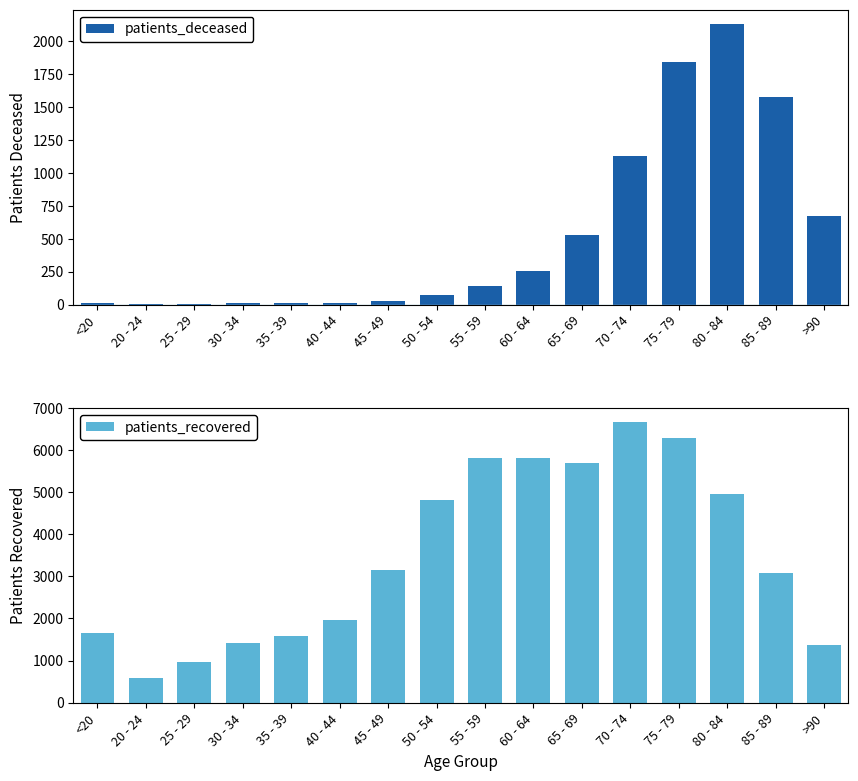

Rank the series by their maximum value, from lowest to highest.

patients_deceased, patients_recovered